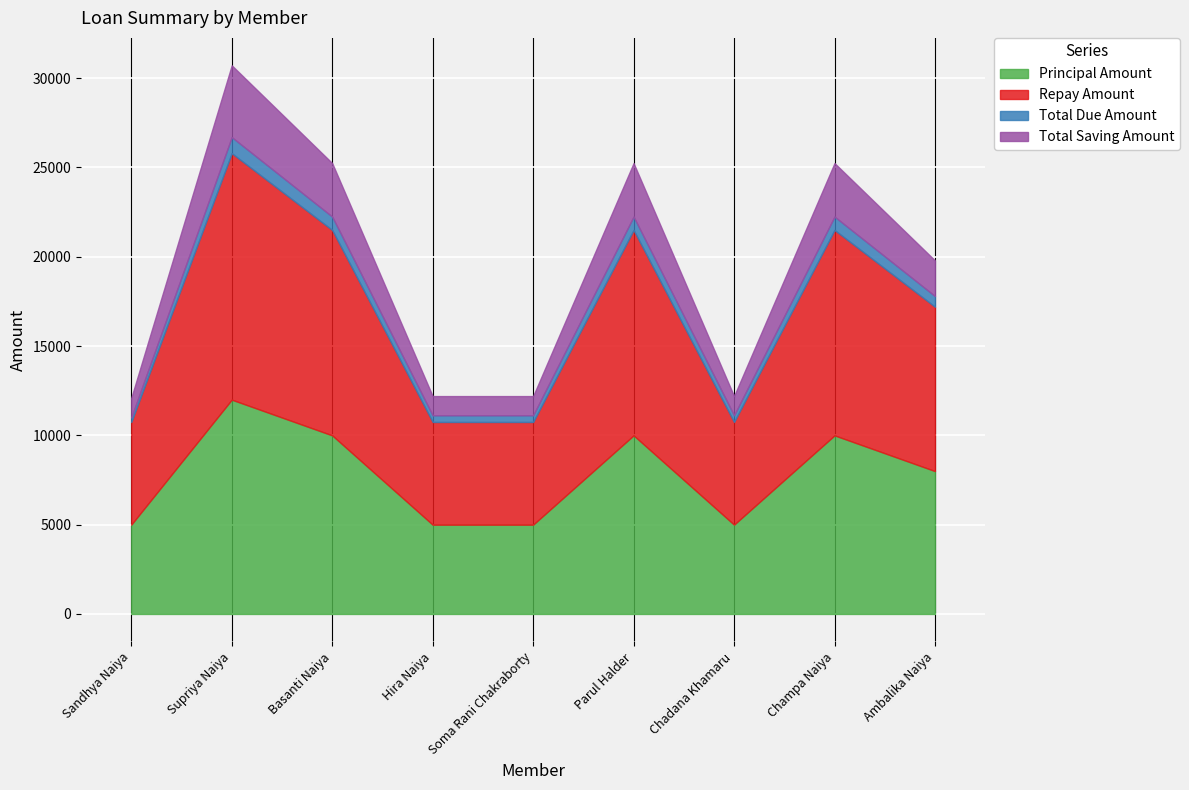

Rank the categories by Total Due Amount value from lowest to highest.

Sandhya Naiya, Hira Naiya, Soma Rani Chakraborty, Chadana Khamaru, Ambalika Naiya, Basanti Naiya, Parul Halder, Champa Naiya, Supriya Naiya